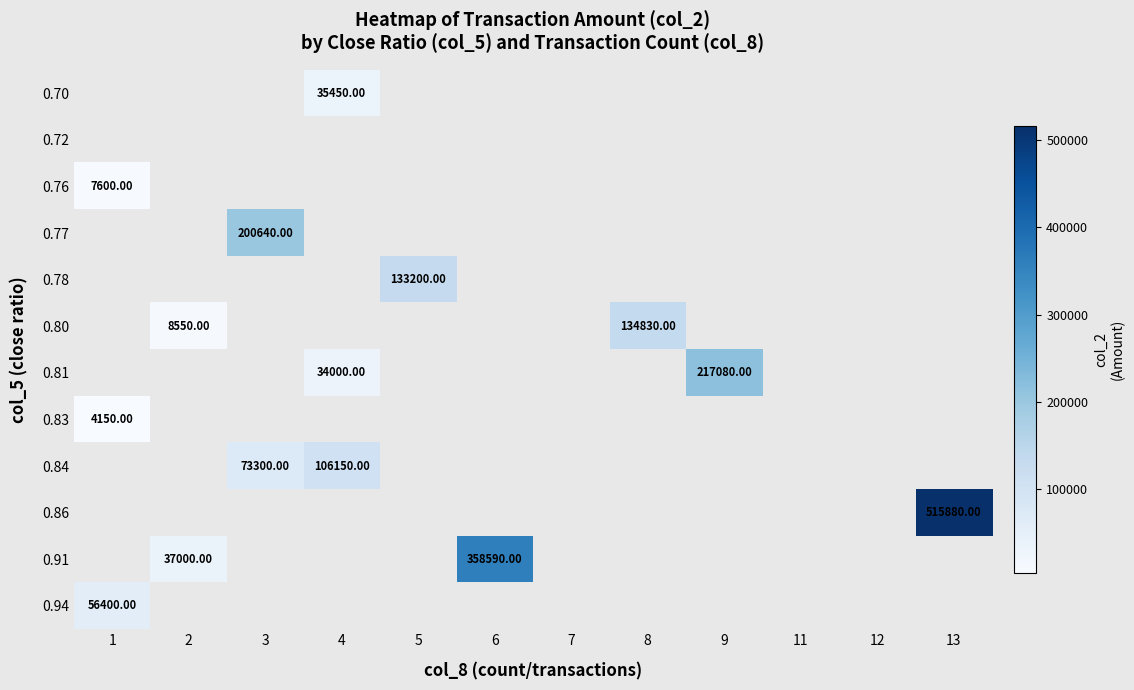

What is the smallest value displayed?

4150.0